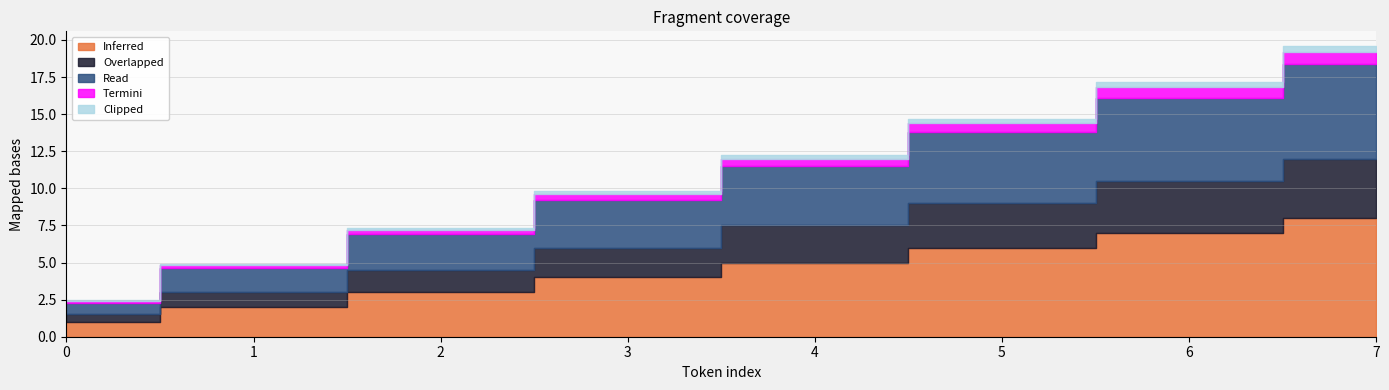

What is the difference between the maximum and minimum values in the Clipped series?

0.4